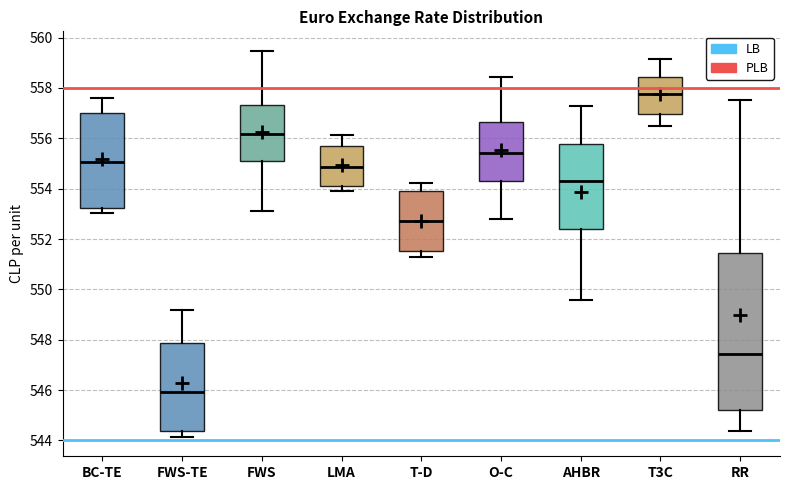

Which box has the highest median line?

T3C